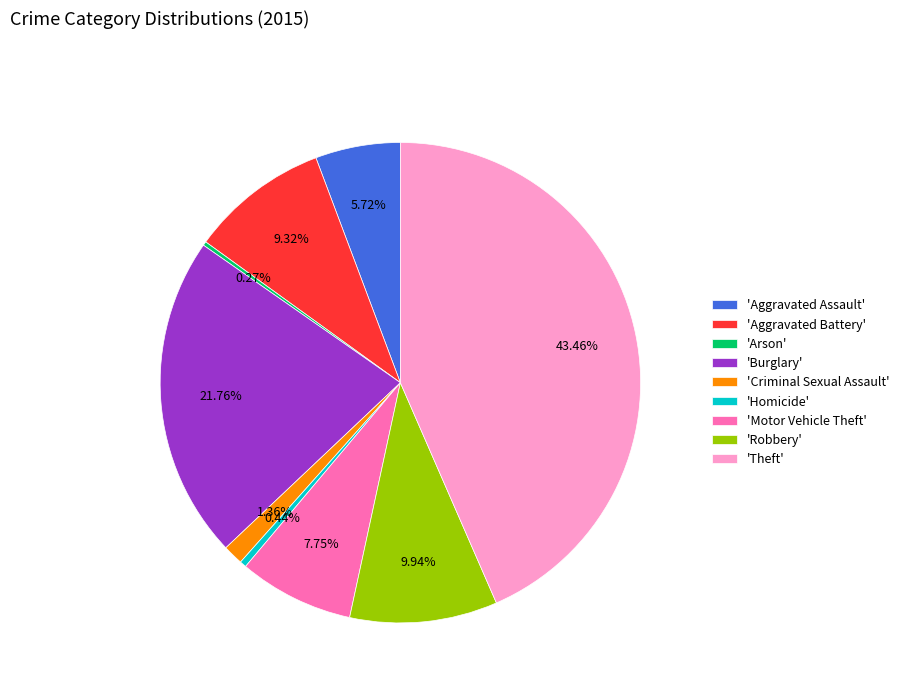

Is the sum of 'Theft' and 'Burglary' greater than half?

Yes